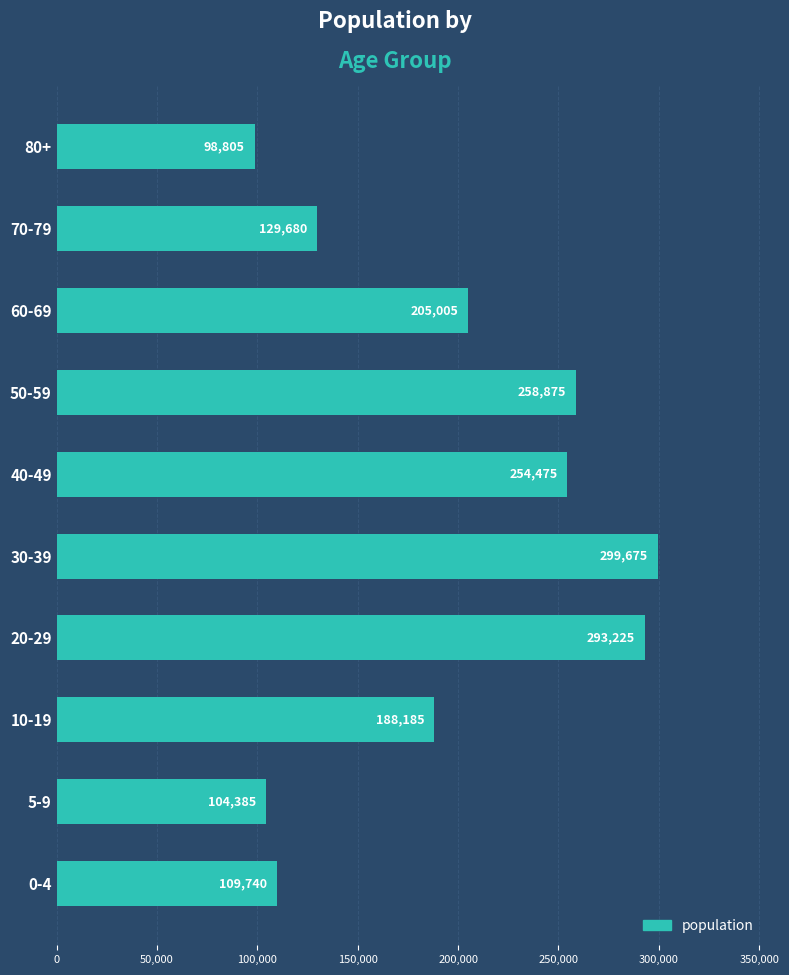

Does the chart contain any negative values?

No